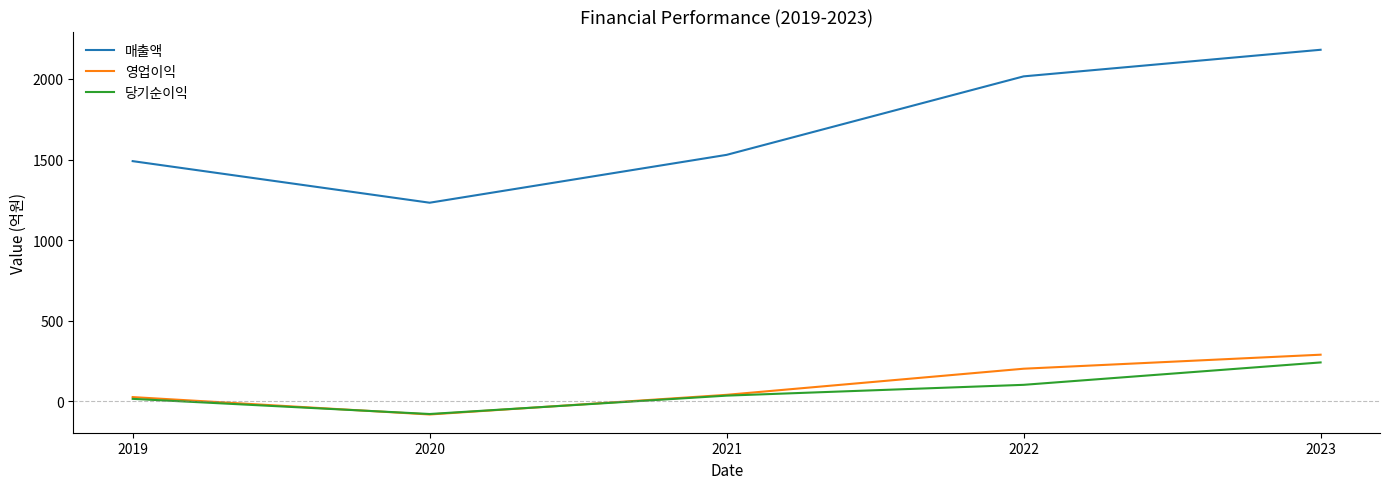

Which series has the largest total across all categories?

매출액